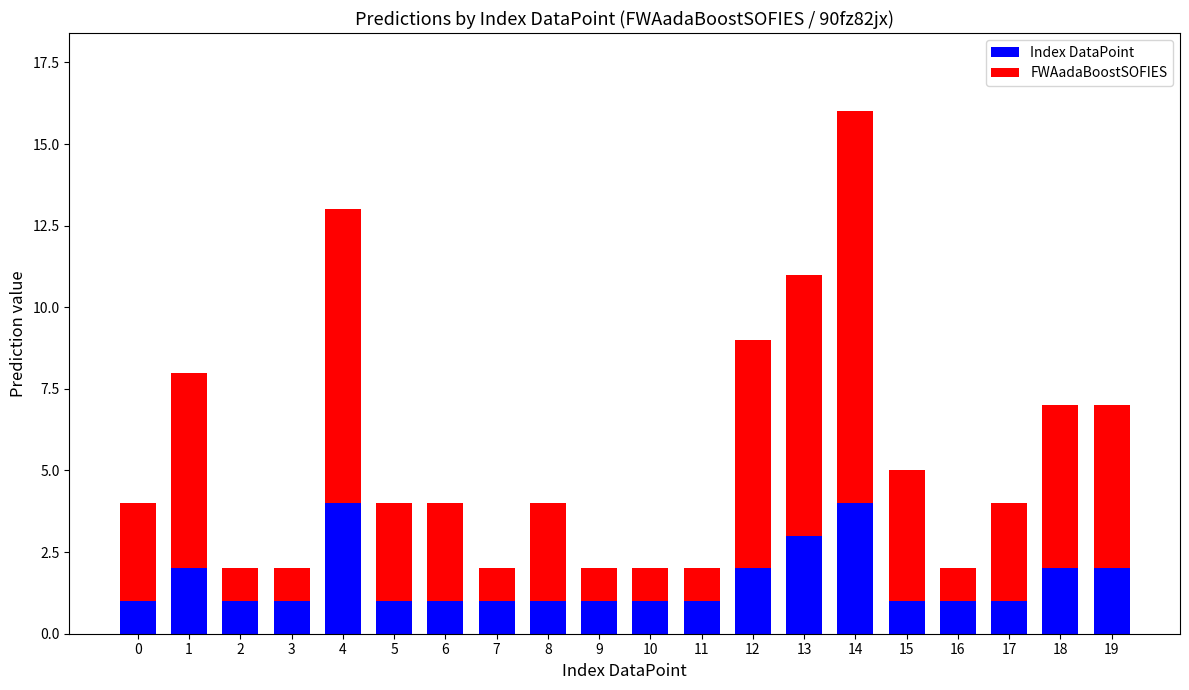

Are the bars grouped side by side (vs. stacked)?

No